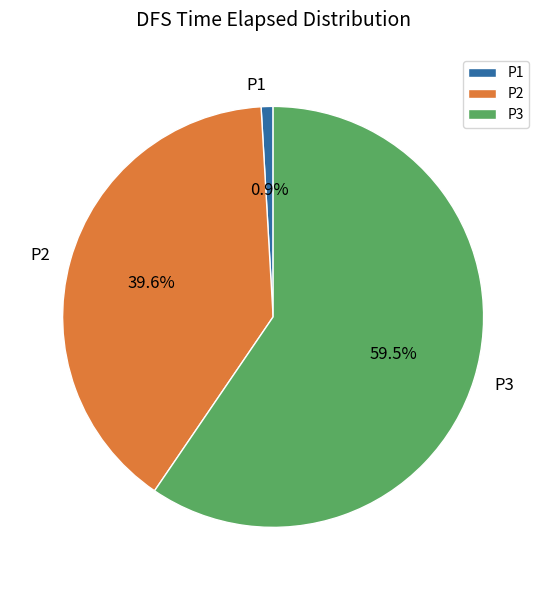

How many slices are in this pie chart?

3